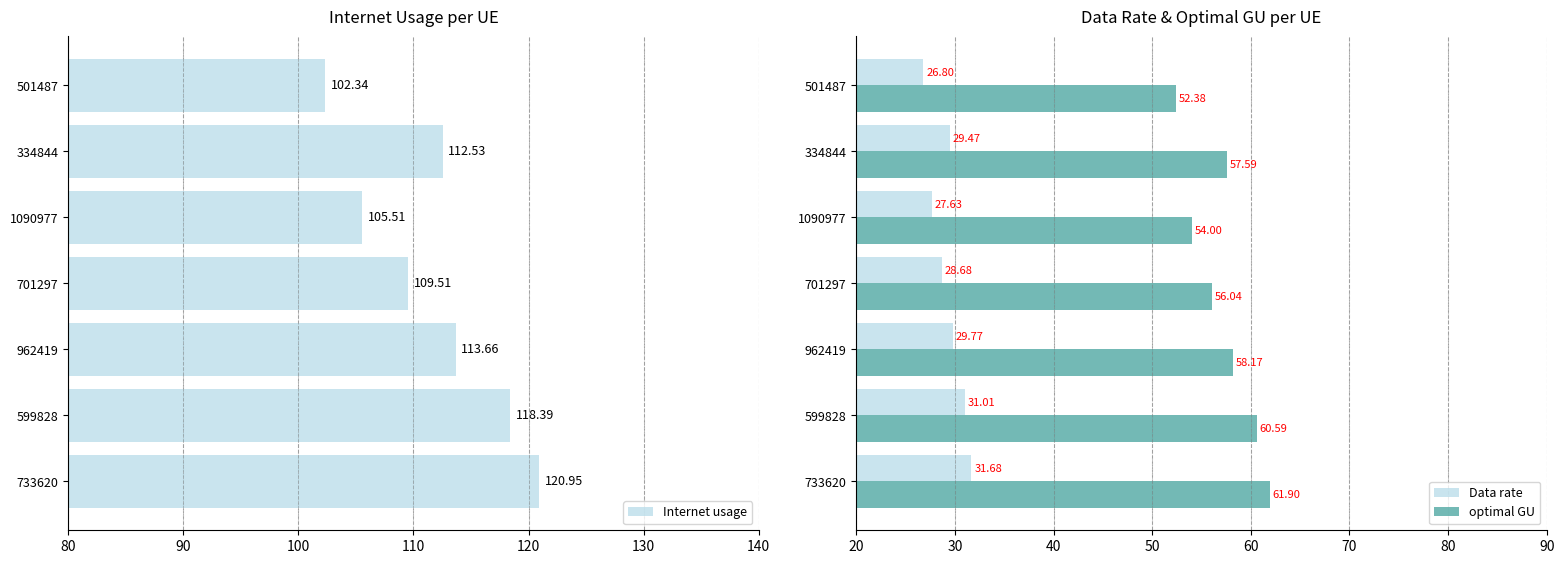

Reading right to left, what are all the values shown in this chart?

Internet usage: 102.3	112.5	105.5	109.5	113.7	118.4	120.9
Data rate: 26.8	29.5	27.6	28.7	29.8	31.0	31.7
optimal GU: 52.4	57.6	54.0	56.0	58.2	60.6	61.9